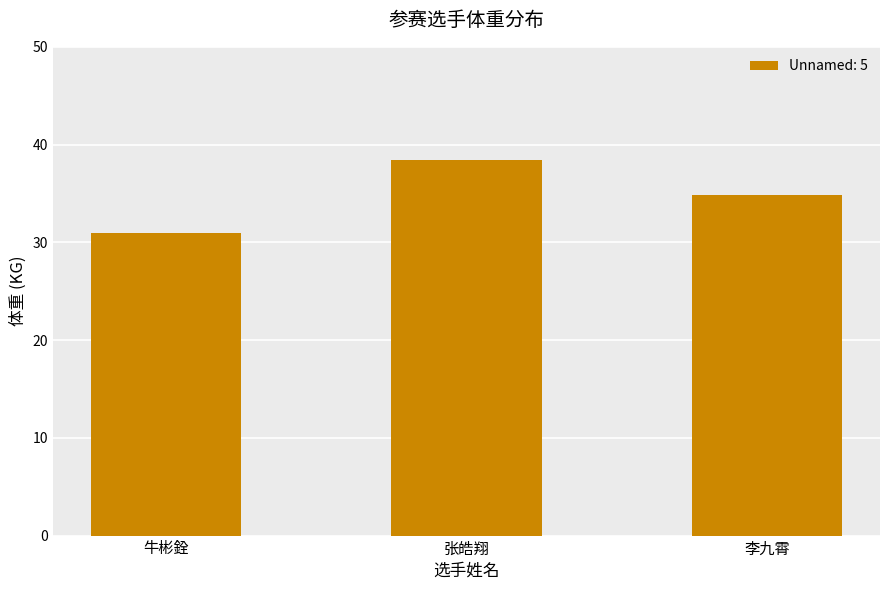

What position from the right is 张皓翔?

2